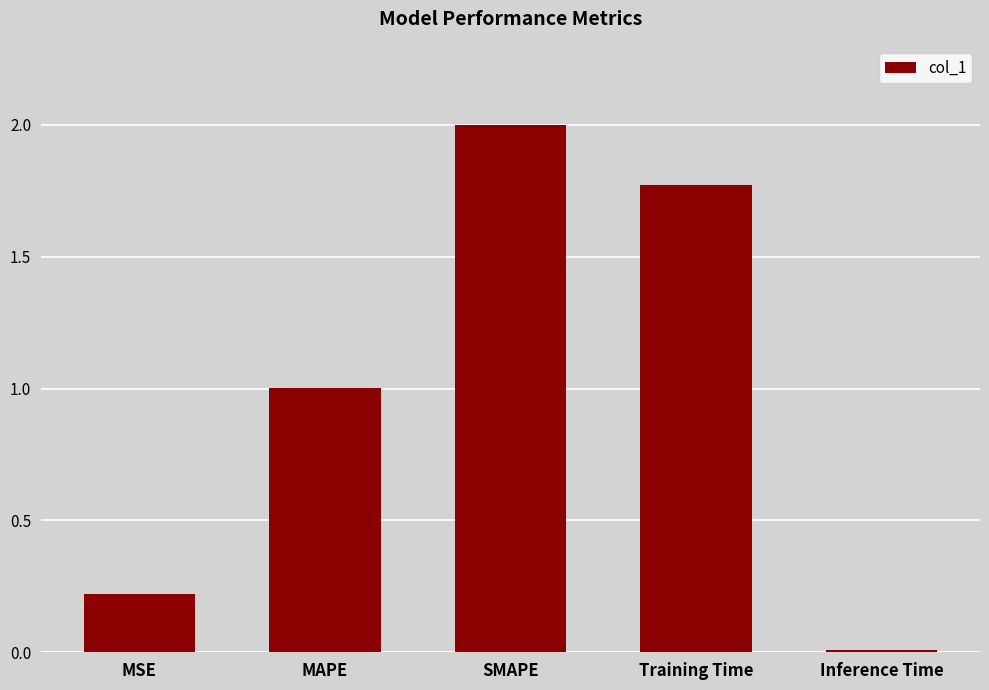

Between SMAPE and MSE, which is larger?

SMAPE